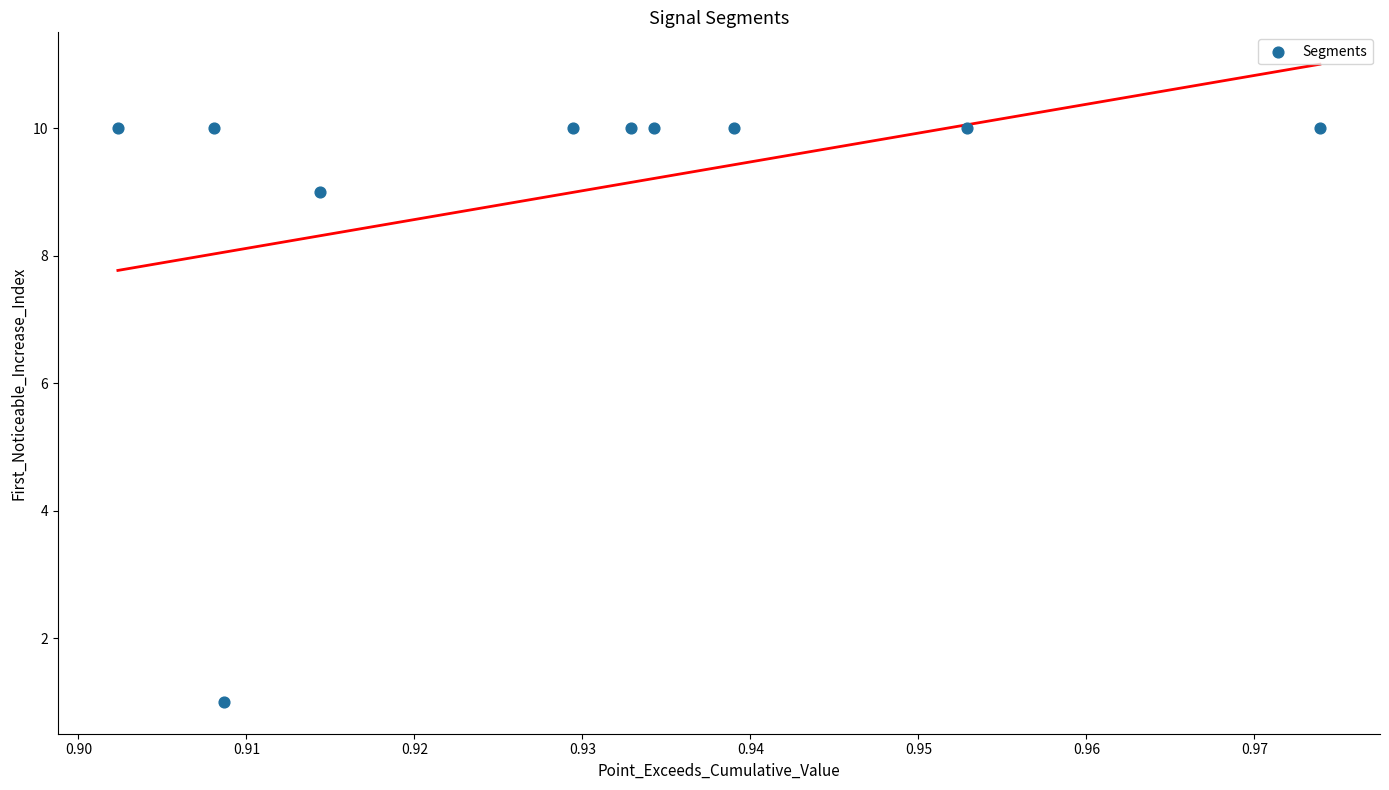

What is the average Y value?

9